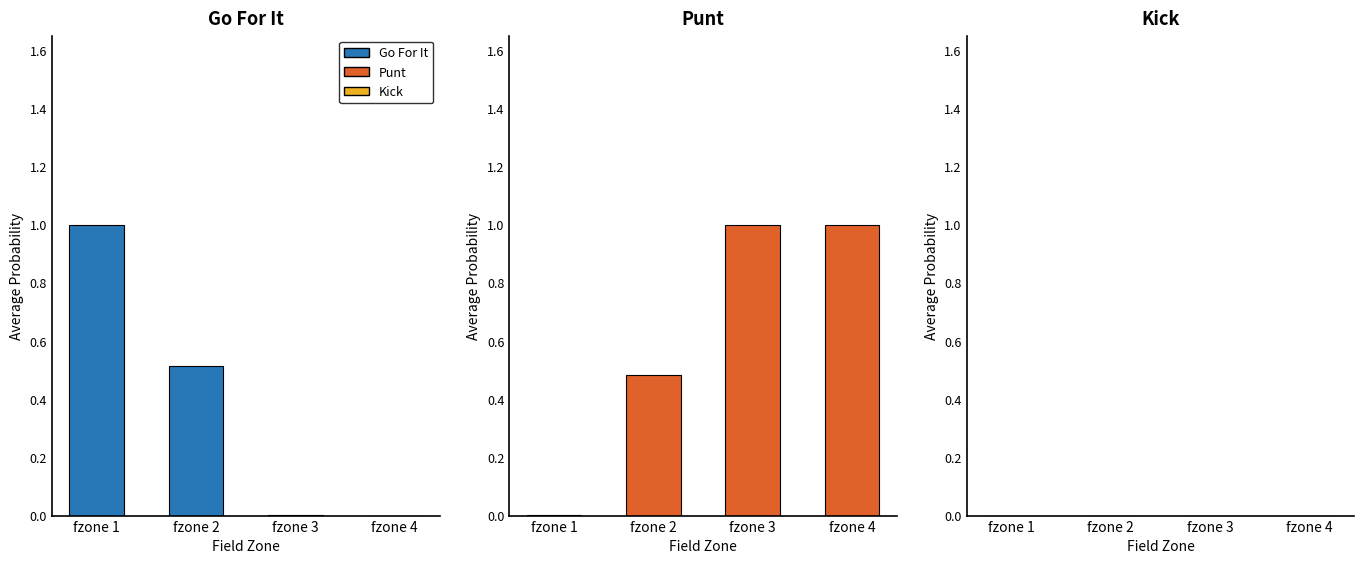

The value of Kick at fzone 1 is 0.0. True or false?

True